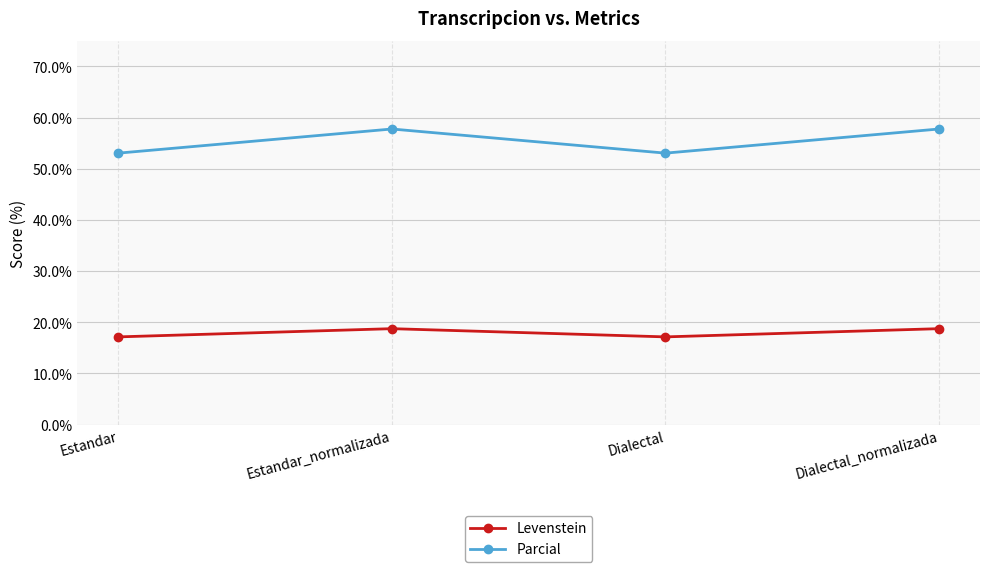

The Parcial series shows 57.8 at Estandar_normalizada. True or false?

True